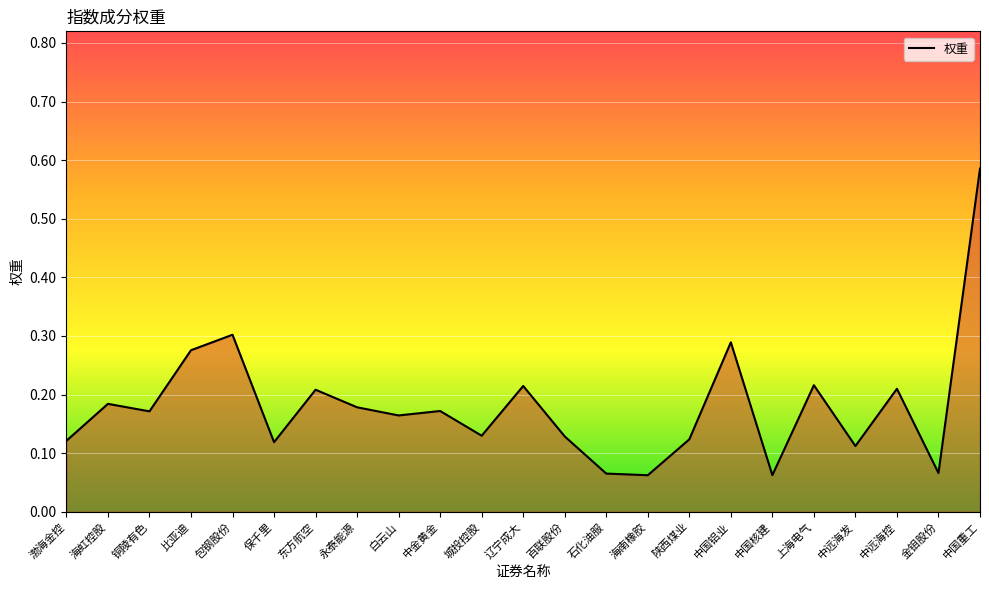

True or false: the data shows 0.3 at 白云山.

False